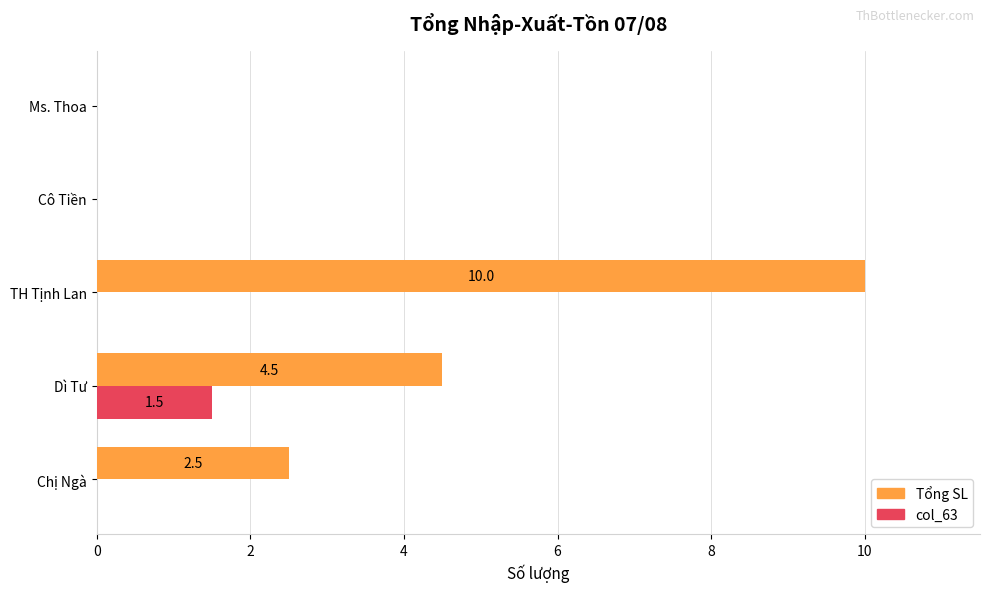

Is it true that Tổng SL equals 2.5 at Chị Ngà?

True